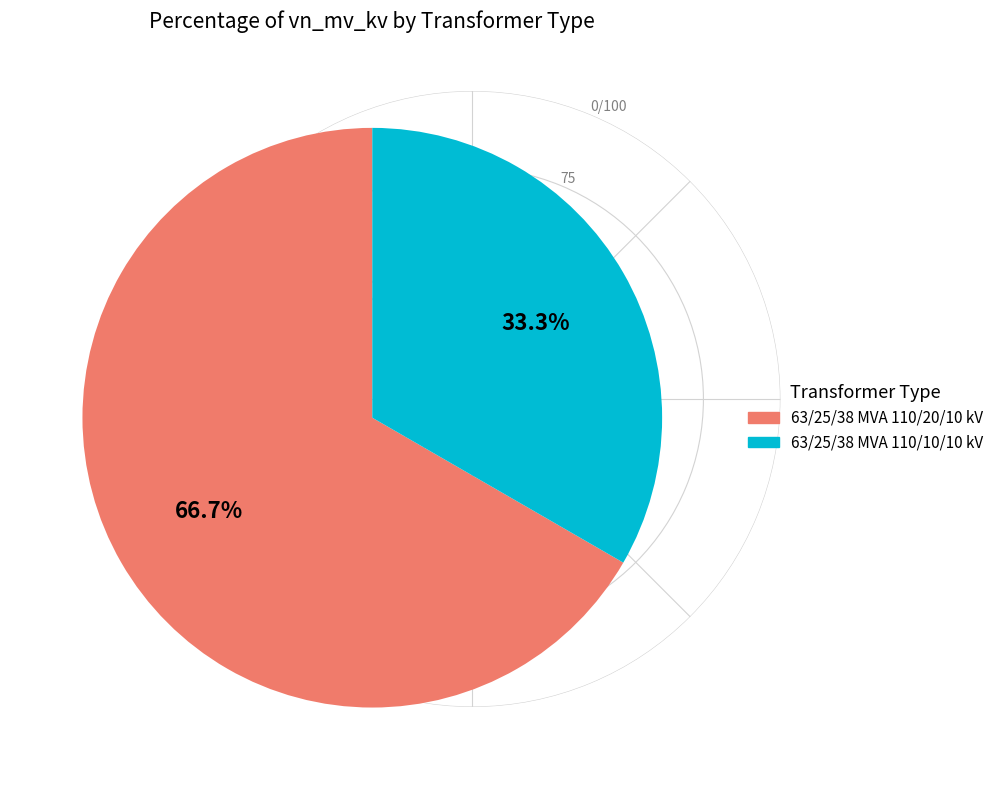

To the nearest percent, what percentage of the pie is 63/25/38 MVA 110/10/10 kV?

33%